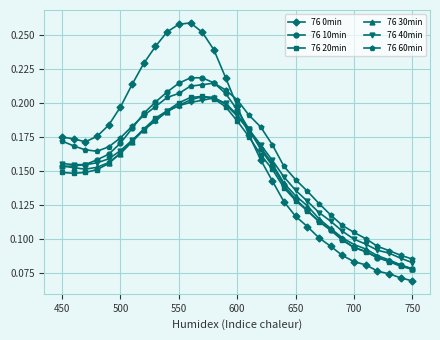

Count the 76 0min values in the range 0 to 1.

31